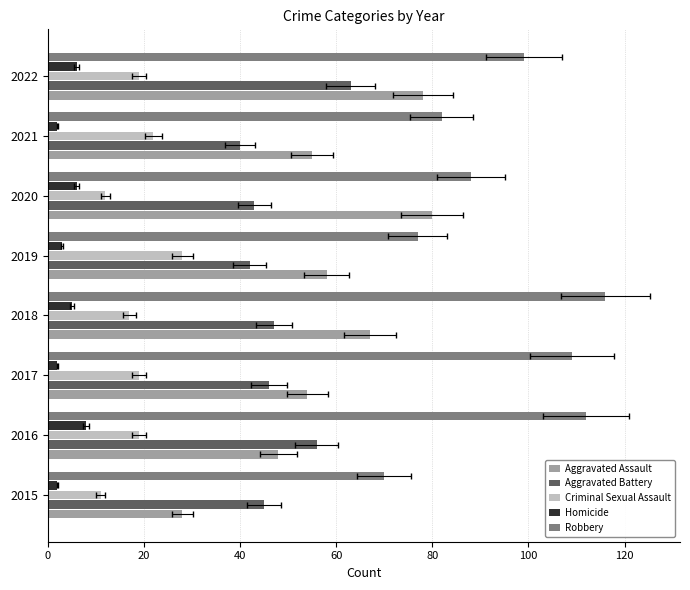

Reading left to right, extract all data points from this chart.

Aggravated Assault: 28	48	54	67	58	80	55	78
Aggravated Battery: 45	56	46	47	42	43	40	63
Criminal Sexual Assault: 11	19	19	17	28	12	22	19
Homicide: 2	8	2	5	3	6	2	6
Robbery: 70	112	109	116	77	88	82	99